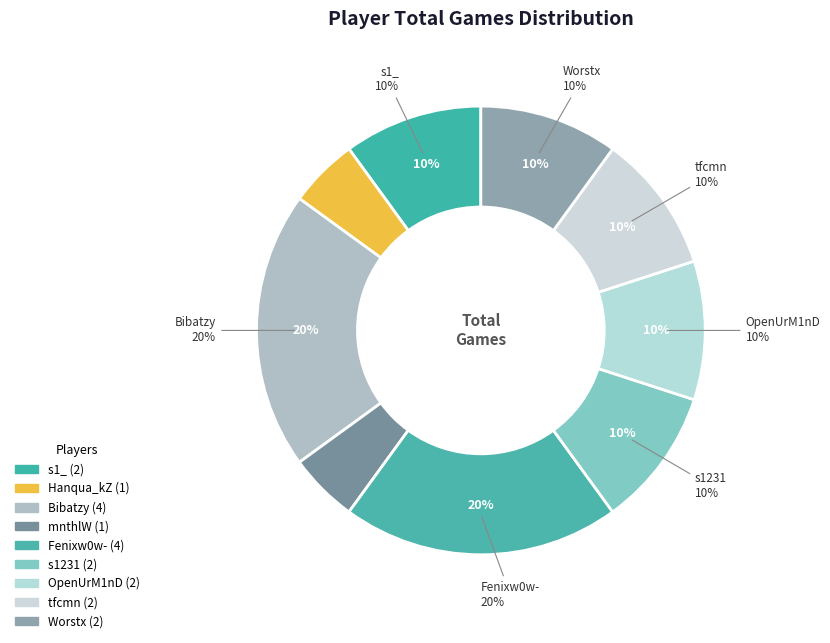

To the nearest percent, what is the difference between the s1231 and Hanqua_kZ slice percentages?

5%